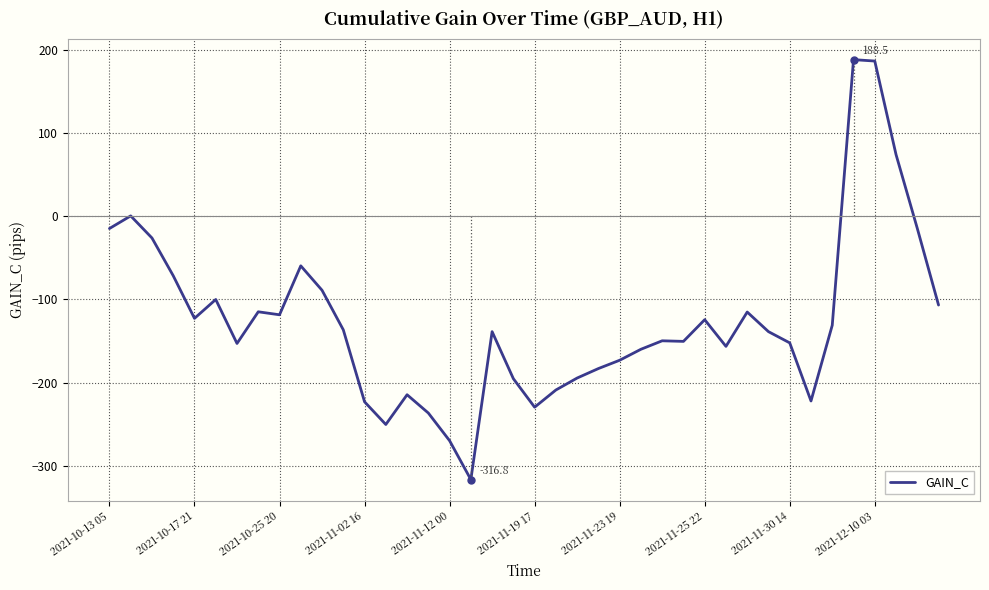

What is the difference between the maximum and minimum values?

505.3